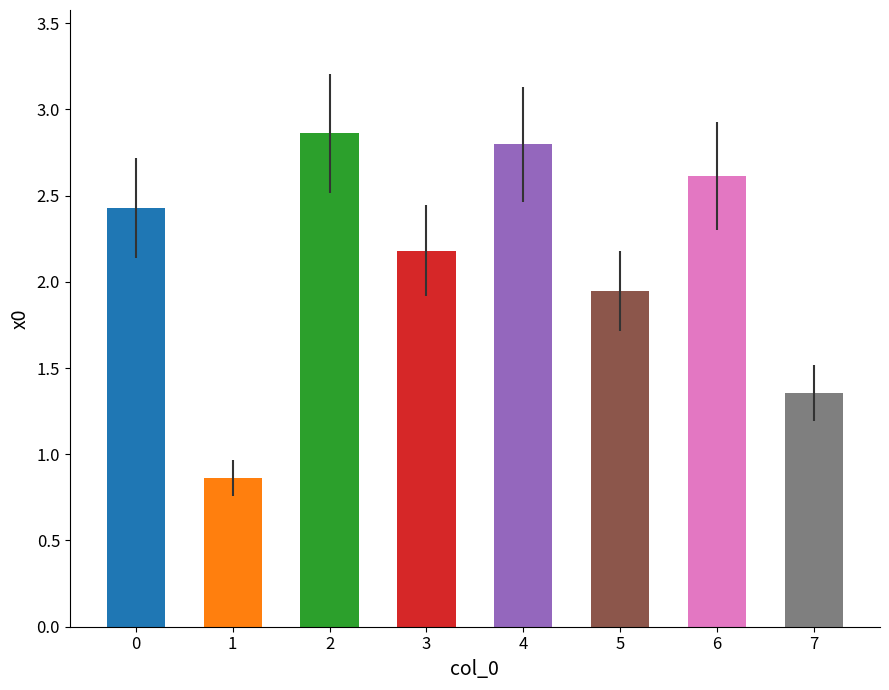

What is the change in value from 1 to 7?

+0.5